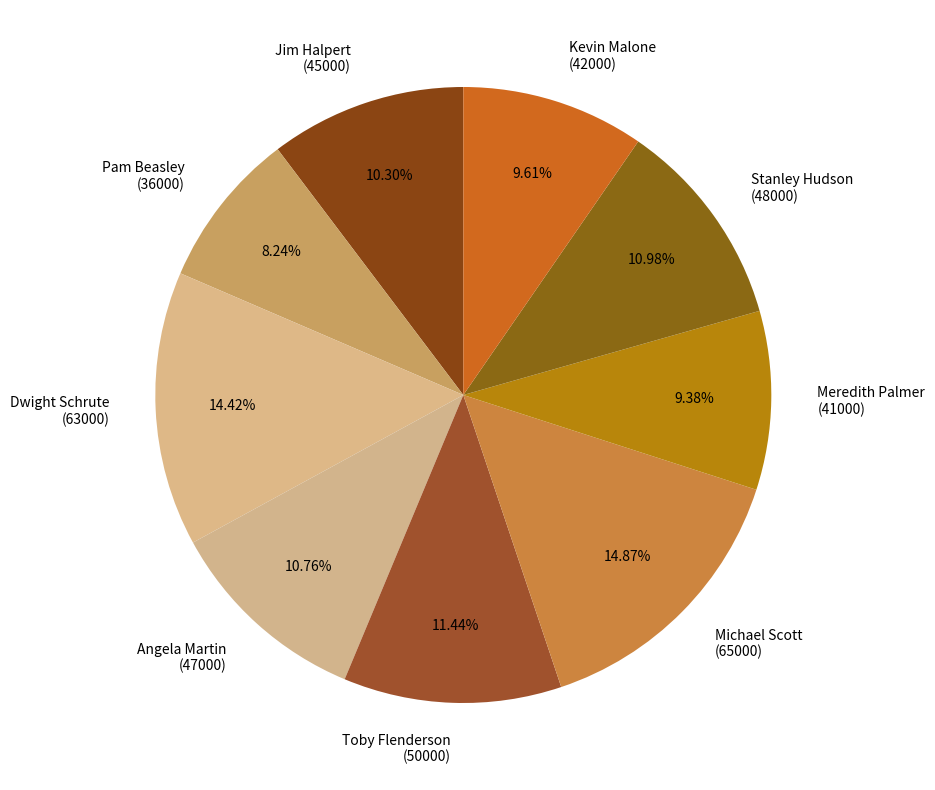

Does Meredith Palmer (41000) account for over 50% of the chart?

No